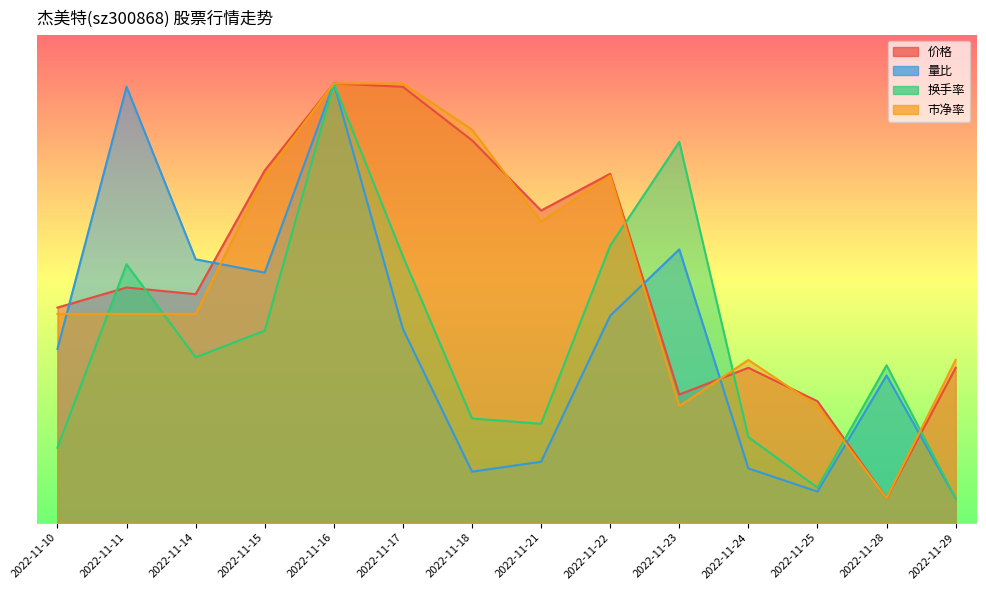

What are all the series names shown in the legend?

价格, 量比, 换手率, 市净率